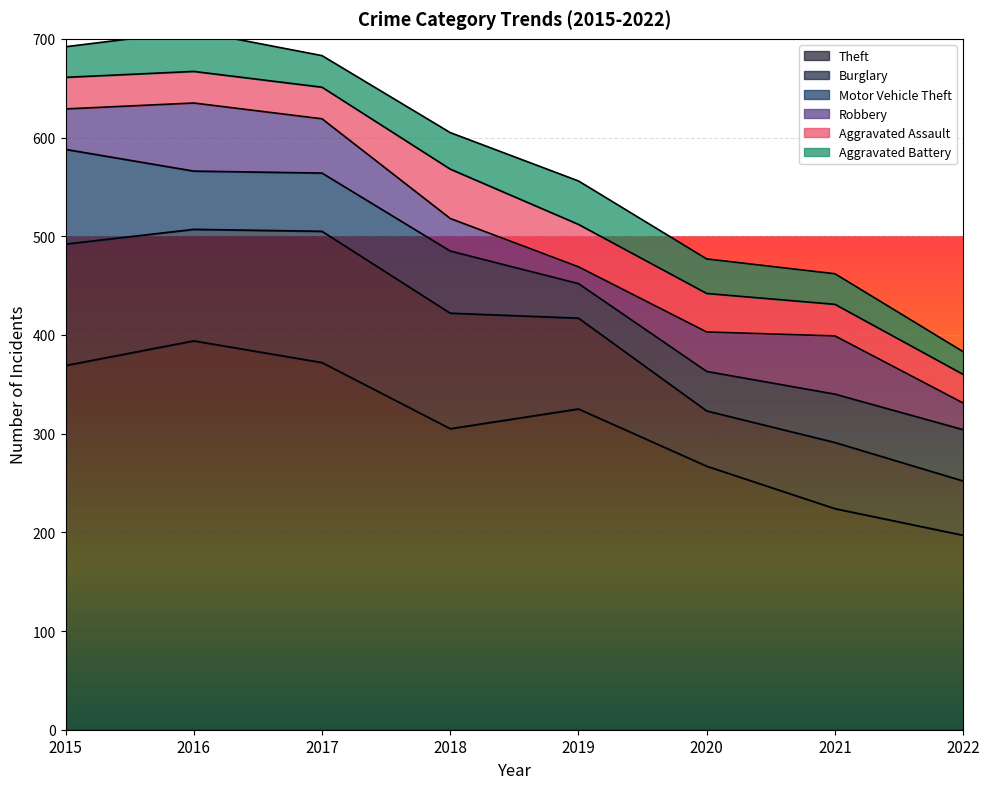

What are all the series names shown in the legend?

Theft, Burglary, Motor Vehicle Theft, Robbery, Aggravated Assault, Aggravated Battery